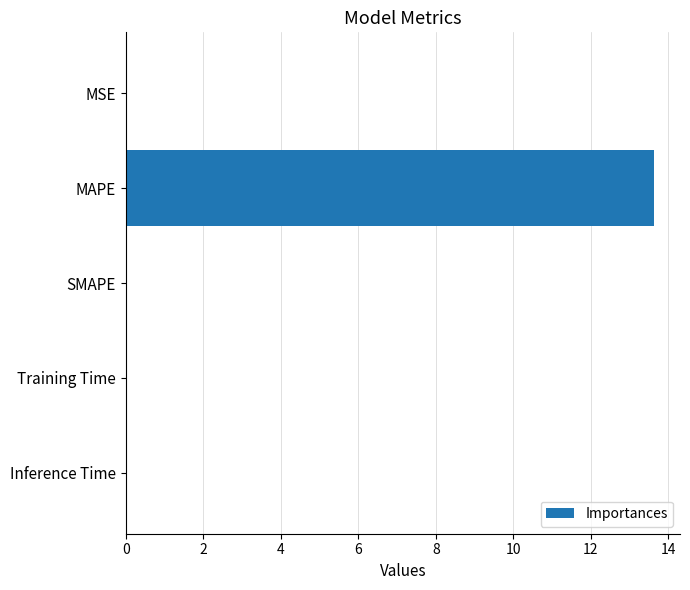

Count the number of data series in this chart.

1